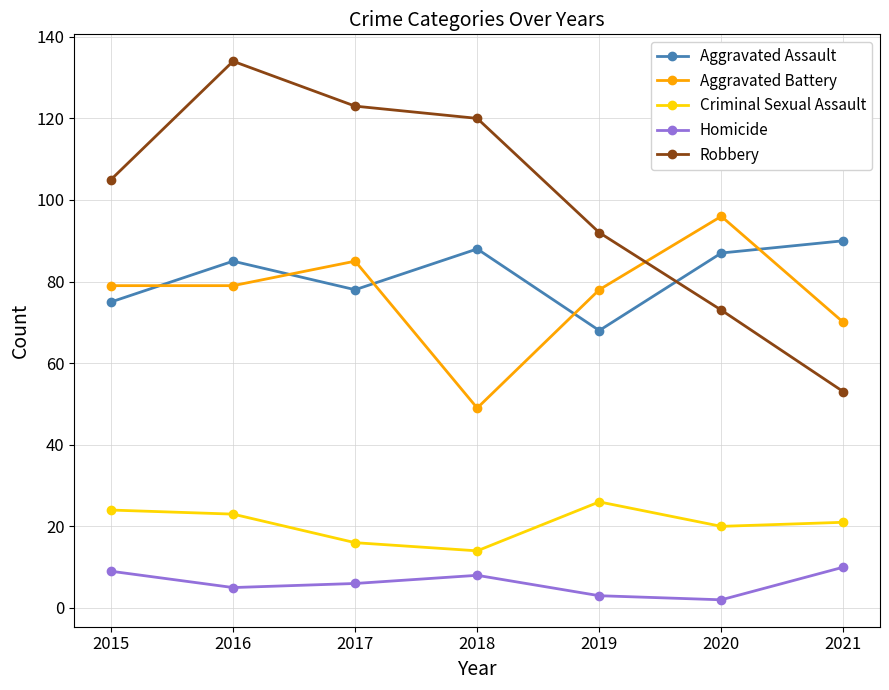

In Robbery, how many points are higher than both neighbors (excluding endpoints)?

1